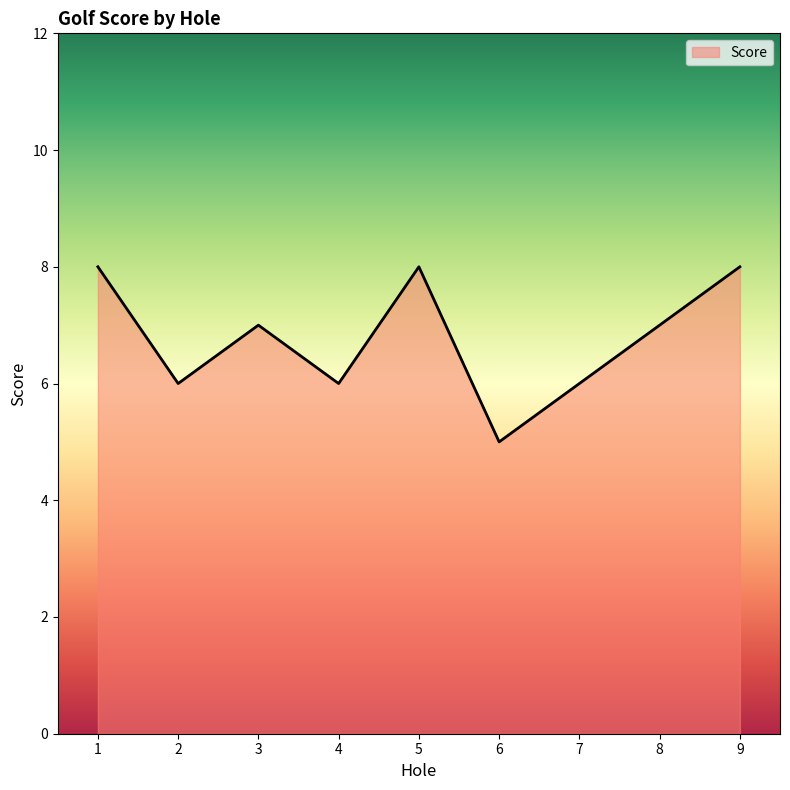

Which category has the lowest value across all series?

6